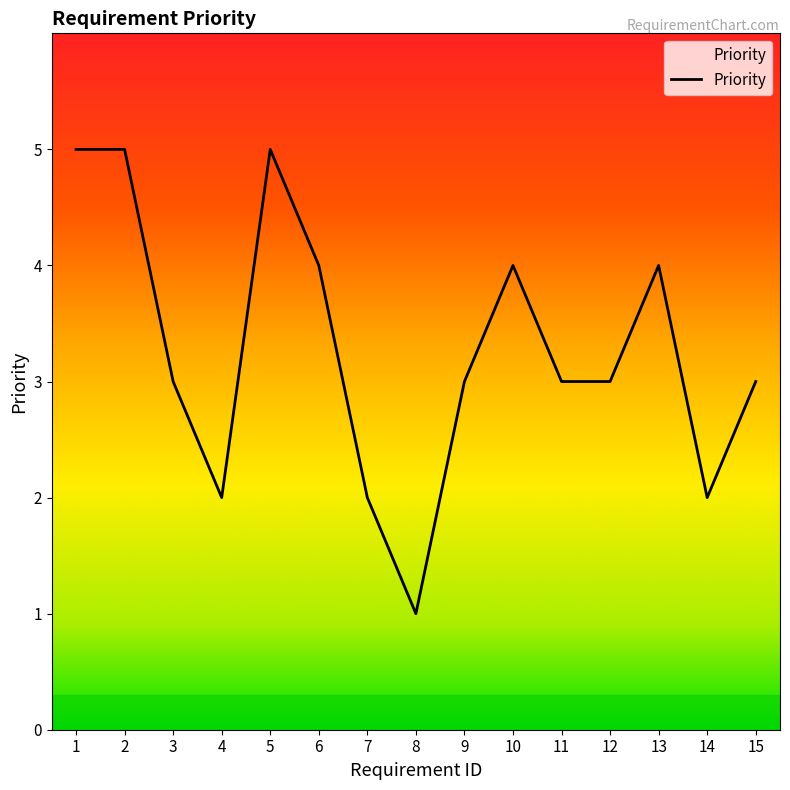

What is the minimum value shown in the chart?

1